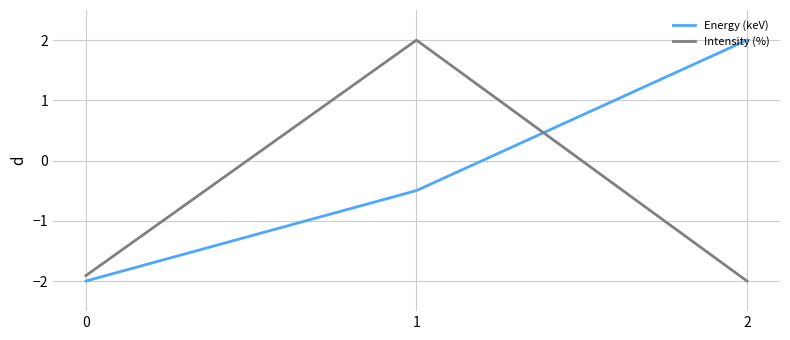

Reading left to right, extract all data points from this chart.

Energy (keV): -2.0	-0.5	2.0
Intensity (%): -1.9	2.0	-2.0